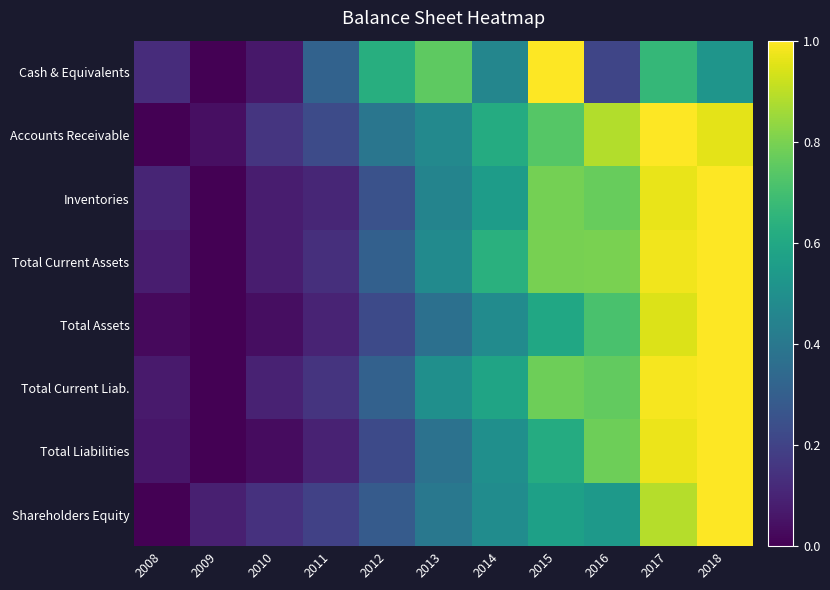

Between 2009 and 2015, which series saw the biggest shift?

Cash & Equivalents